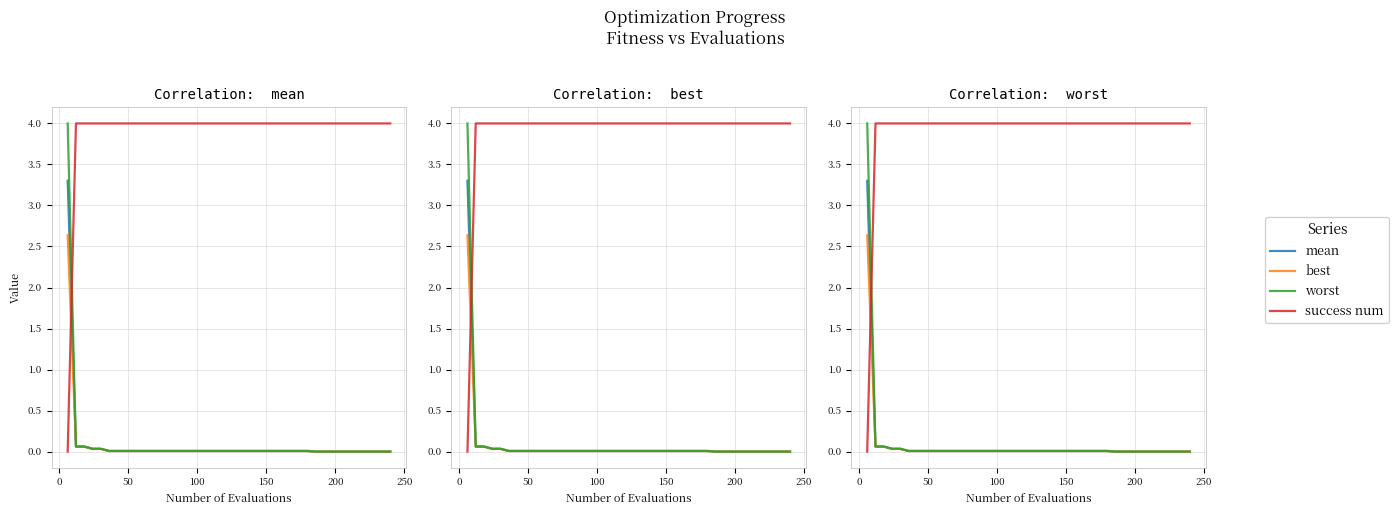

Which series has the widest spread of values?

success num